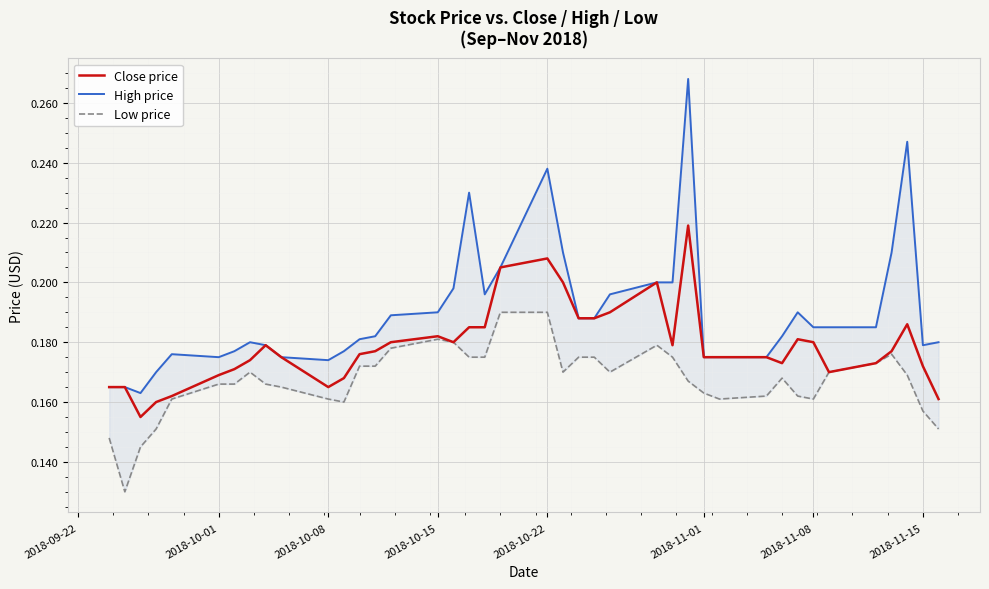

True or false: Low price and Close price intersect in this chart.

False